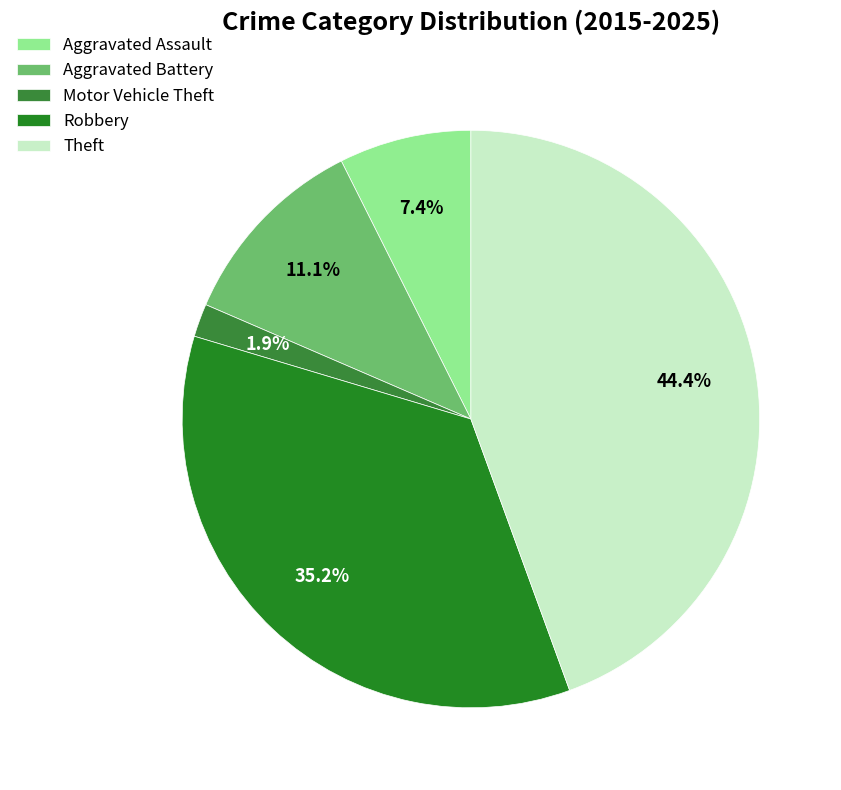

Is there any slice that represents more than half of the pie?

No